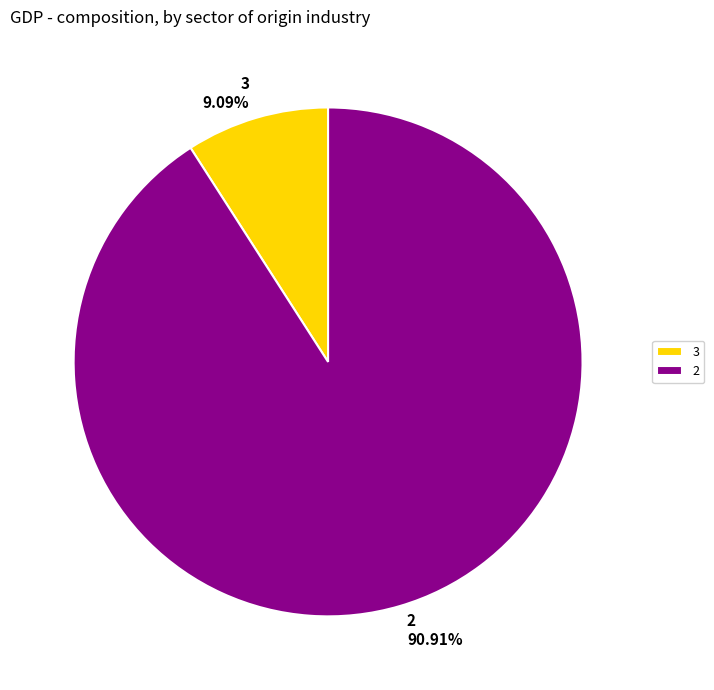

What is the total percentage of 2 and 3?

100.0%